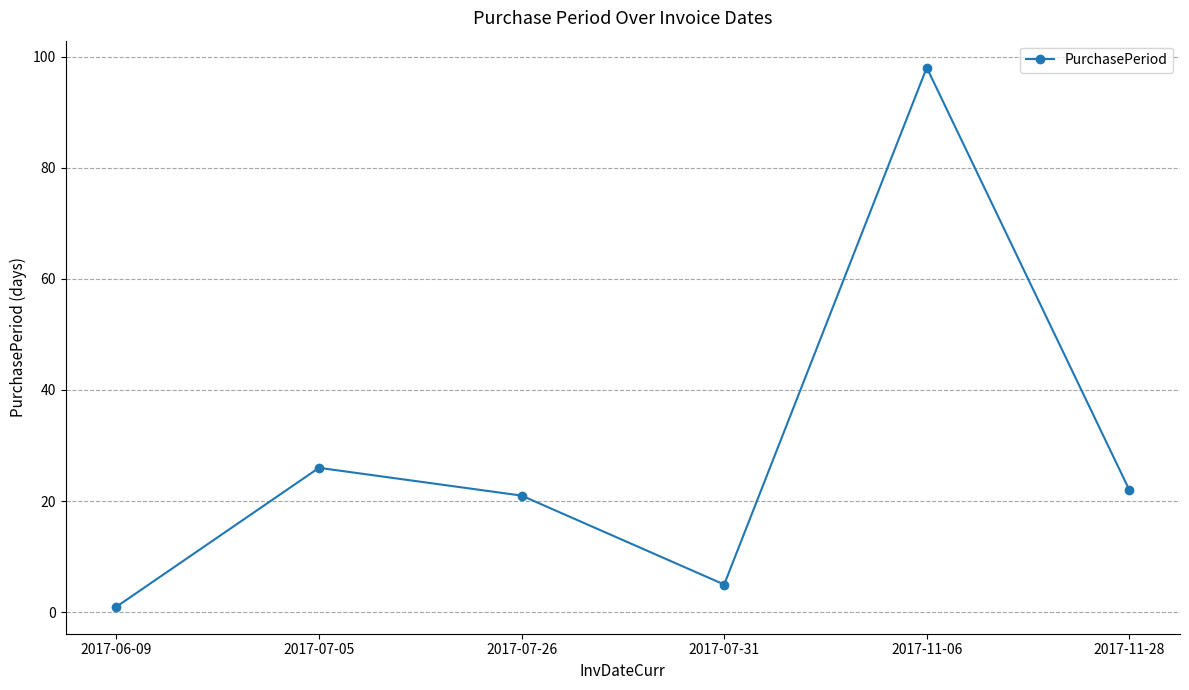

Where is the first local minimum?

2017-07-31